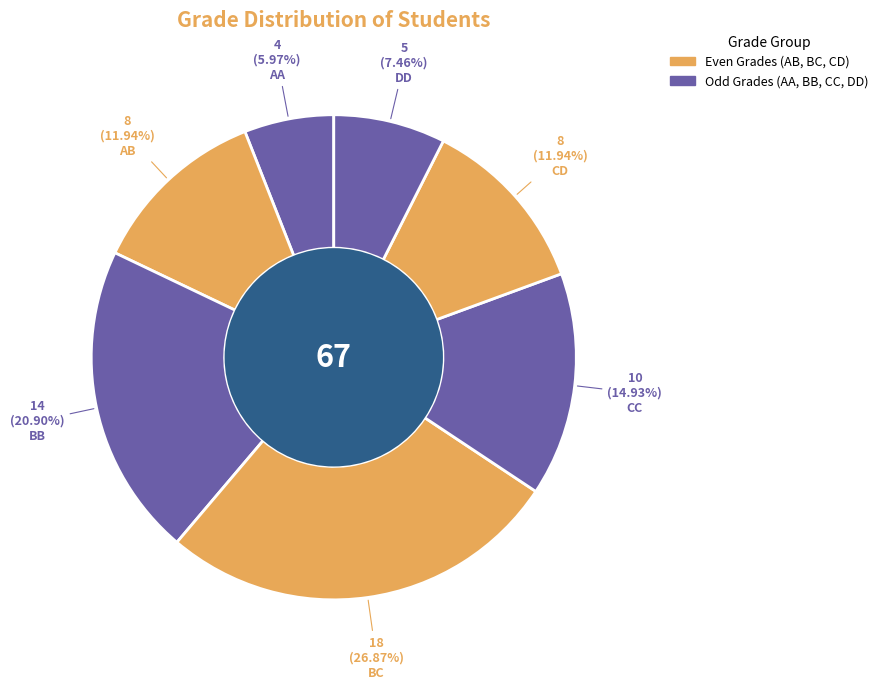

How many segments does this pie chart have?

7